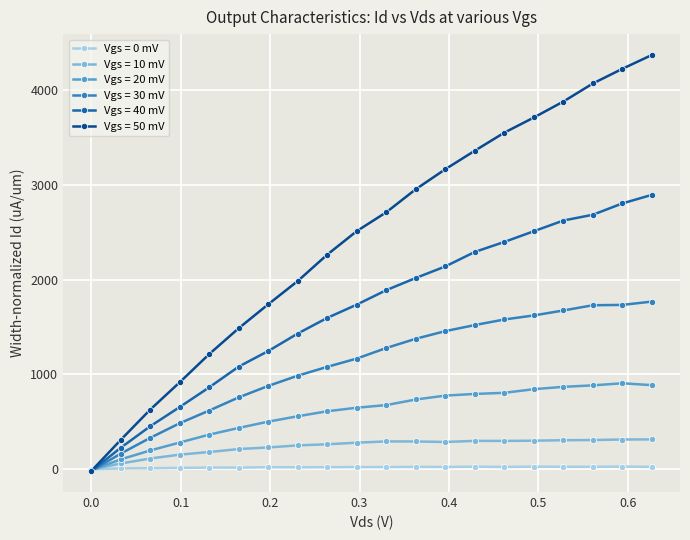

How many lines are shown in the chart?

6